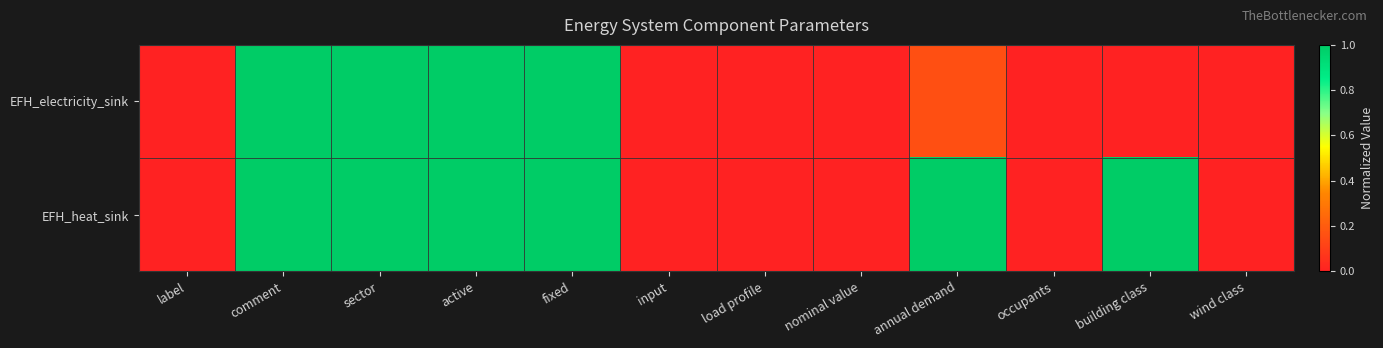

Rank the series by their average value, from lowest to highest.

EFH_electricity_sink, EFH_heat_sink